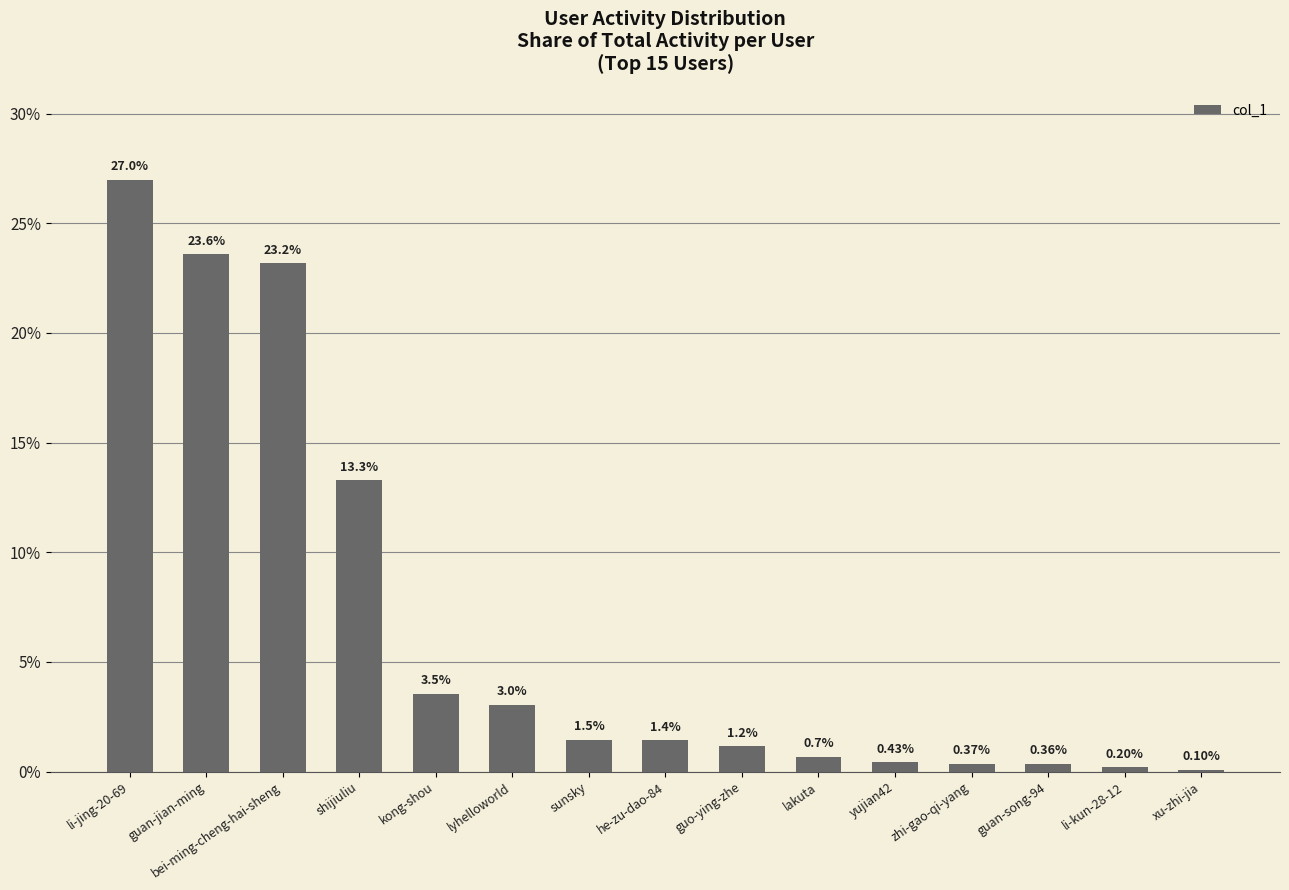

What is the minimum value shown in the chart?

0.1